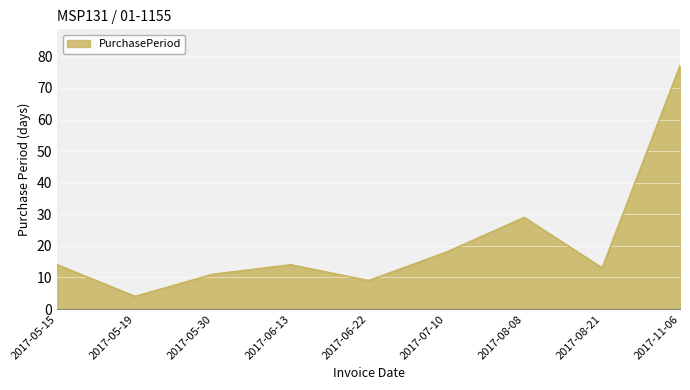

Does the chart display data point markers on the line(s)?

No